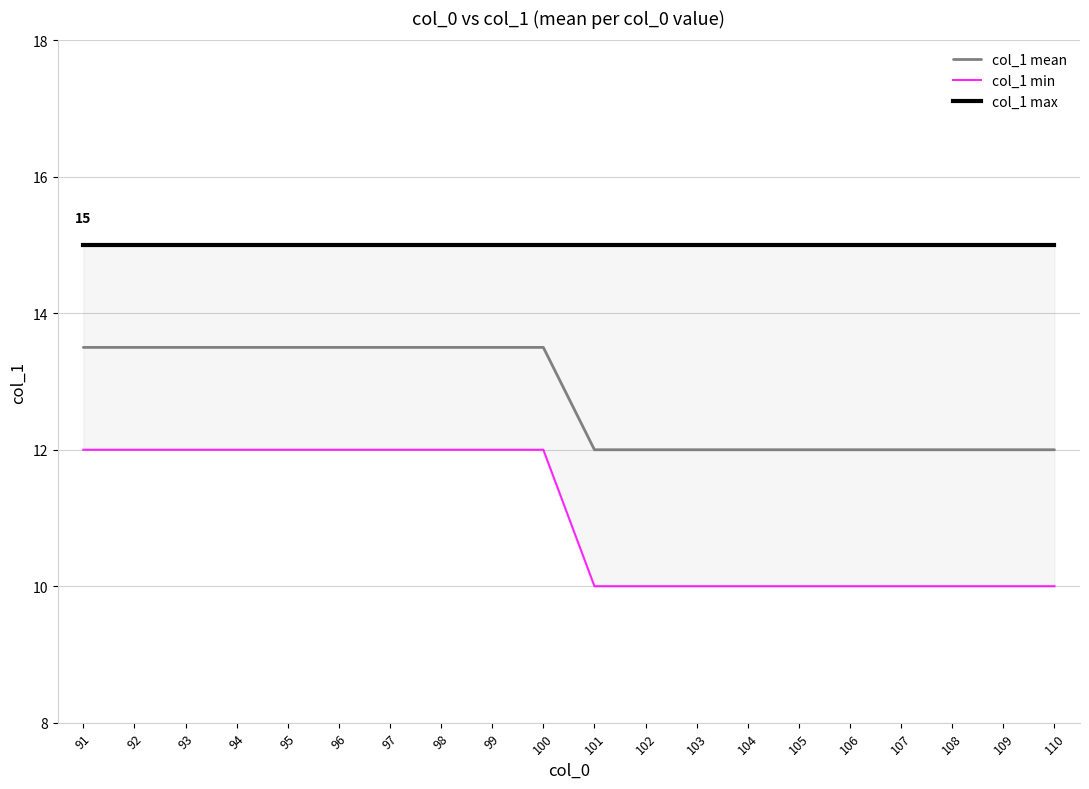

Reading right to left, transcribe all the data shown in this chart.

col_1 mean: 12.0	12.0	12.0	12.0	12.0	12.0	12.0	12.0	12.0	12.0	13.5	13.5	13.5	13.5	13.5	13.5	13.5	13.5	13.5	13.5
col_1 min: 10.0	10.0	10.0	10.0	10.0	10.0	10.0	10.0	10.0	10.0	12.0	12.0	12.0	12.0	12.0	12.0	12.0	12.0	12.0	12.0
col_1 max: 15.0	15.0	15.0	15.0	15.0	15.0	15.0	15.0	15.0	15.0	15.0	15.0	15.0	15.0	15.0	15.0	15.0	15.0	15.0	15.0